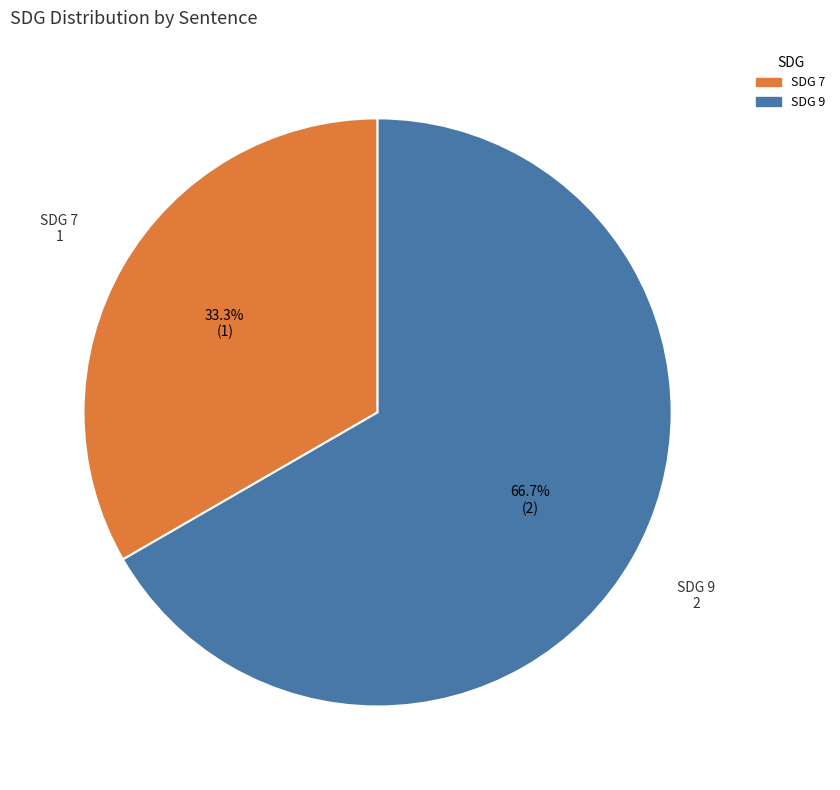

Is there a majority slice in this chart?

Yes